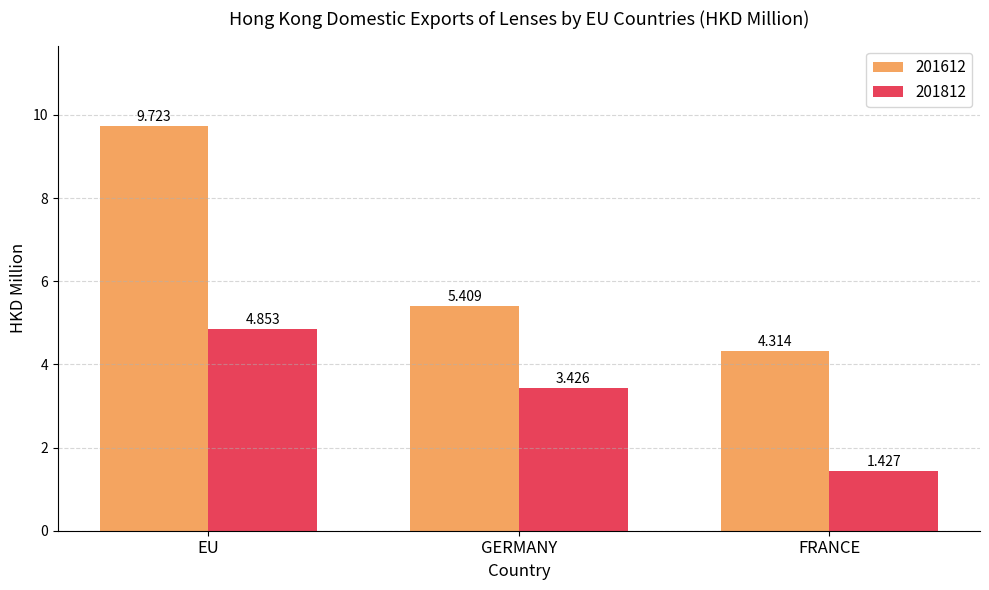

Between EU and GERMANY, which series saw the biggest shift?

201612